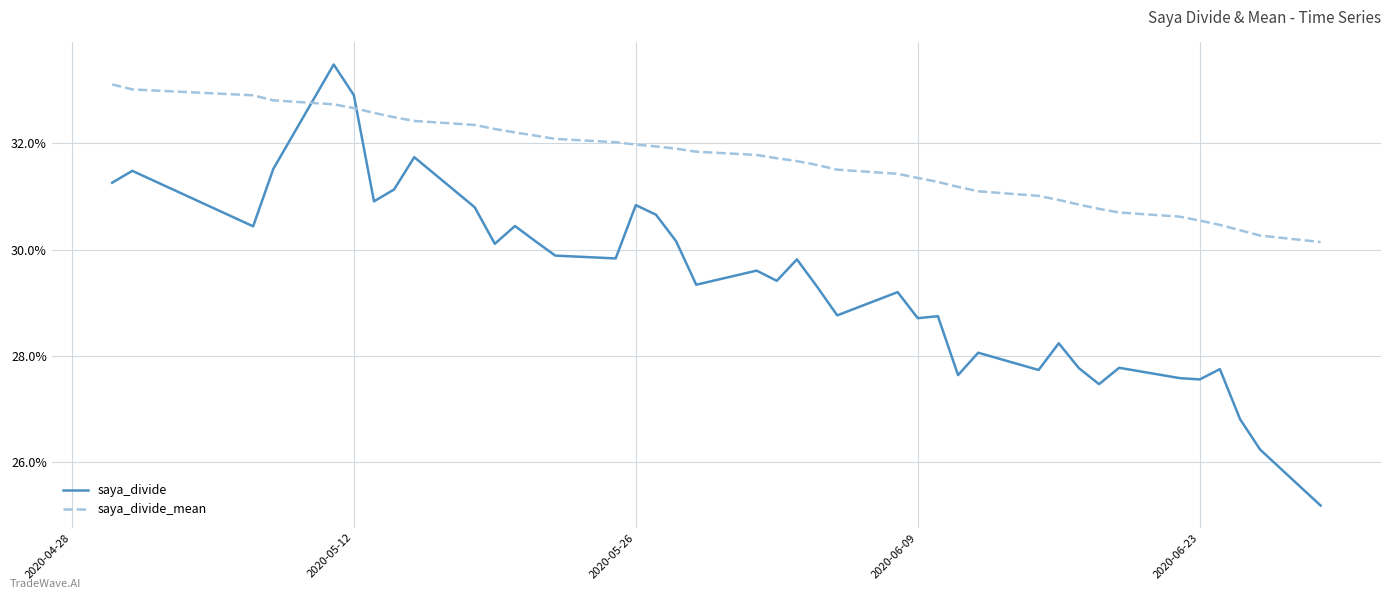

Does the chart have visible grid lines?

Yes